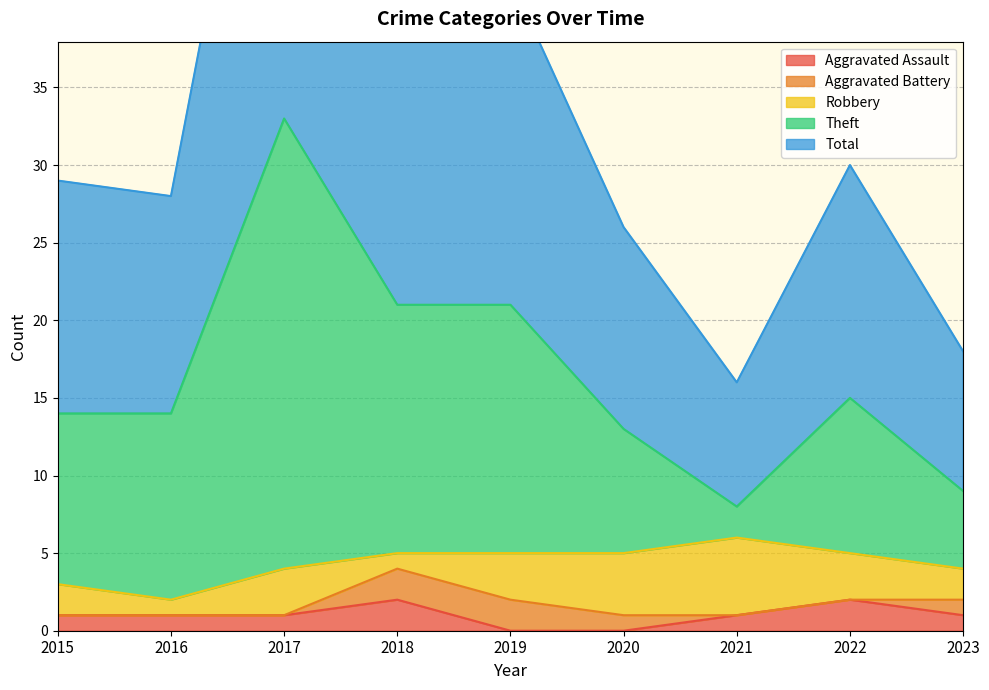

Between 2019 and 2020, which series saw the biggest shift?

Theft